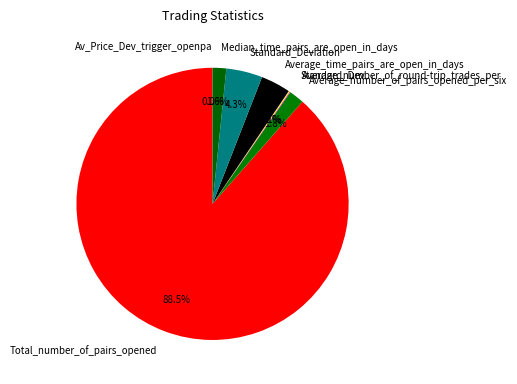

Is Average_number_of_pairs_opened_per_six the majority of the pie?

No